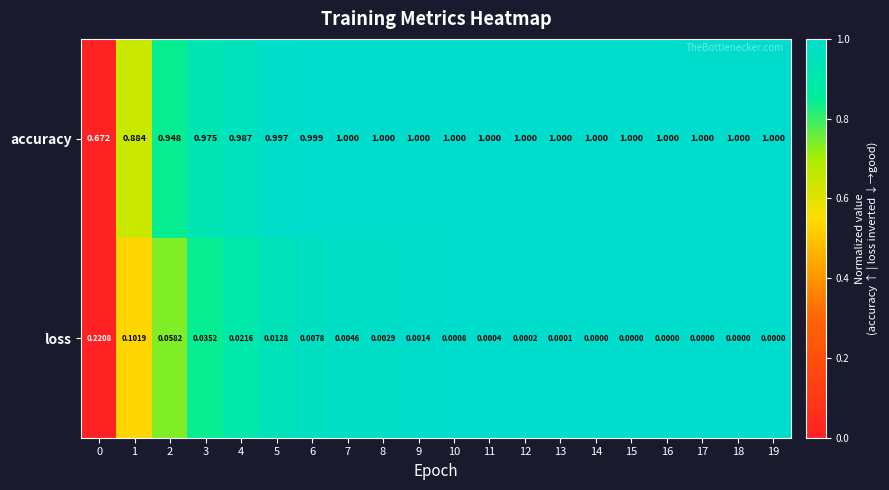

List the series in order of their peak value, lowest first.

loss, accuracy